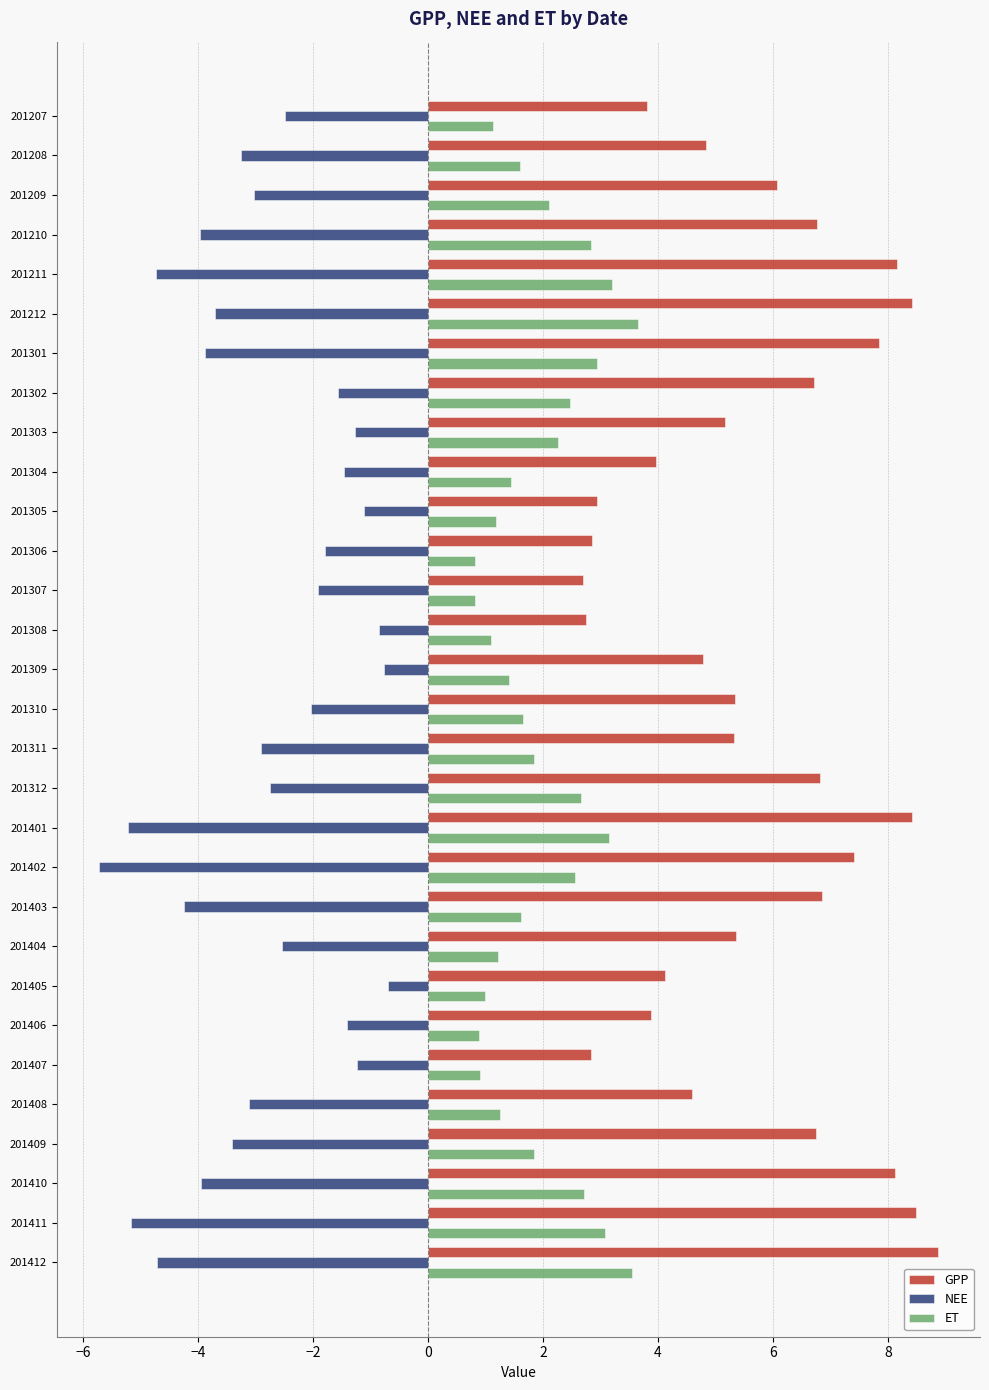

What is the approximate value of ET at 201411?

3.1